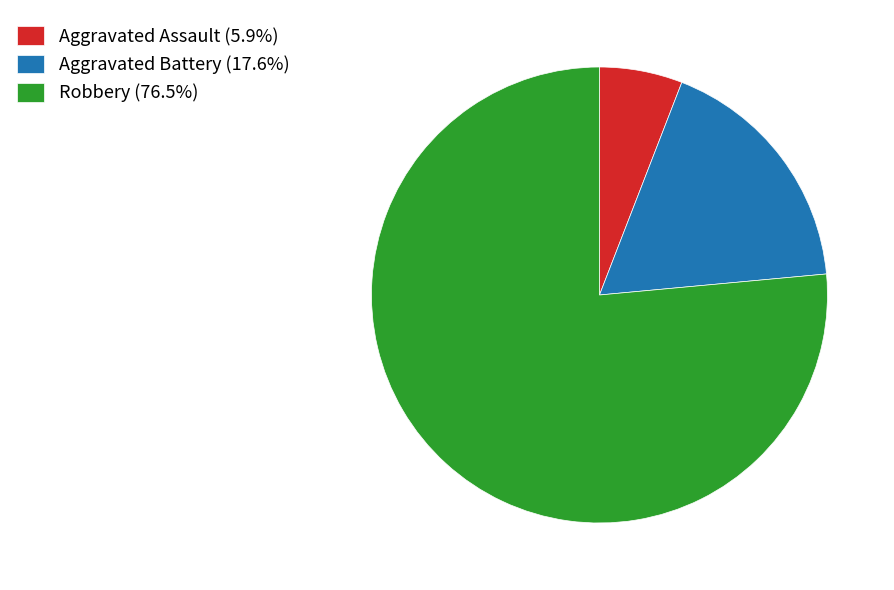

Combined, do Aggravated Battery (17.6%) and Aggravated Assault (5.9%) account for over 50%?

No